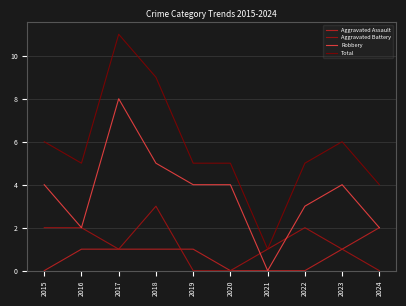

Which label corresponds to the largest value in the chart?

2017